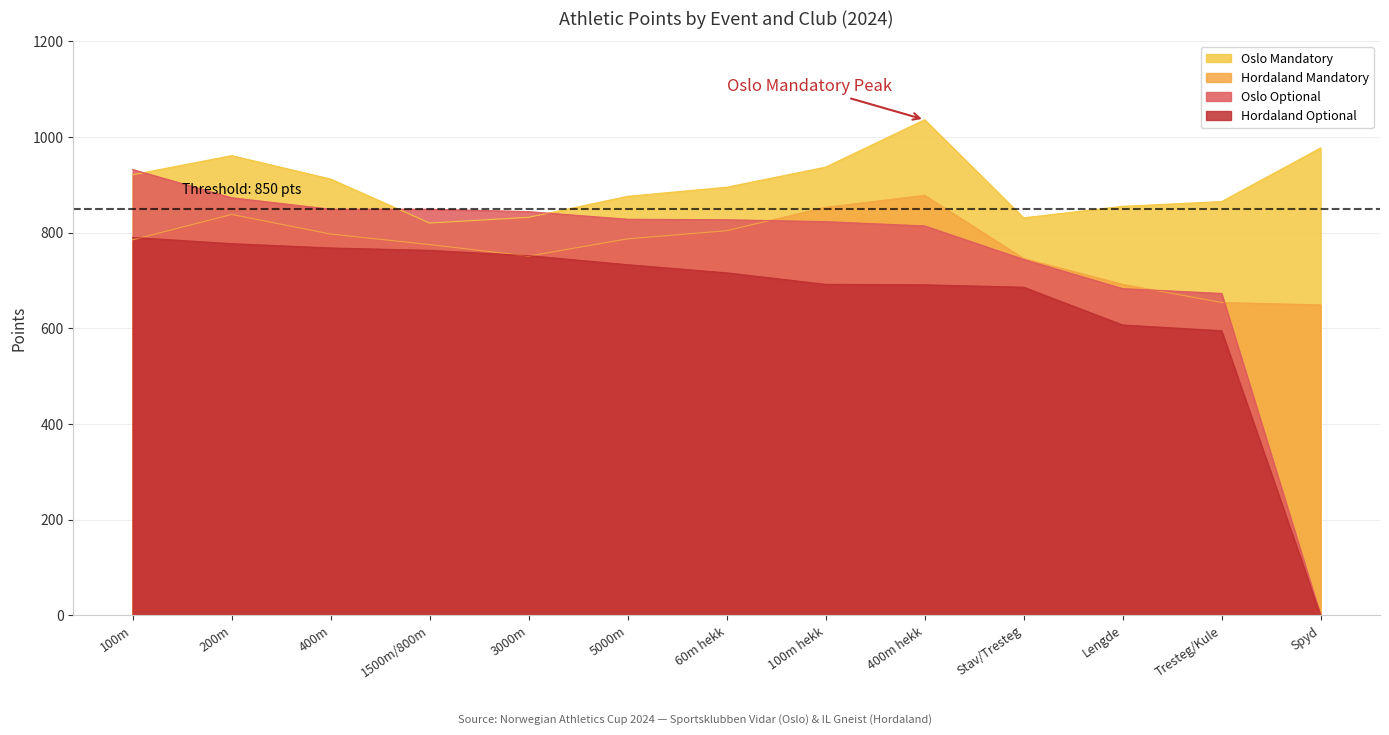

Rank the series at Stav/Tresteg from lowest to highest value.

Hordaland Optional, Oslo Optional, Hordaland Mandatory, Oslo Mandatory